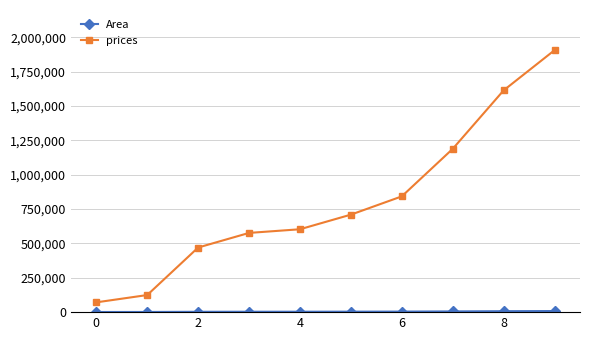

What is the difference between the maximum and second lowest values in the prices series?

1782842.5